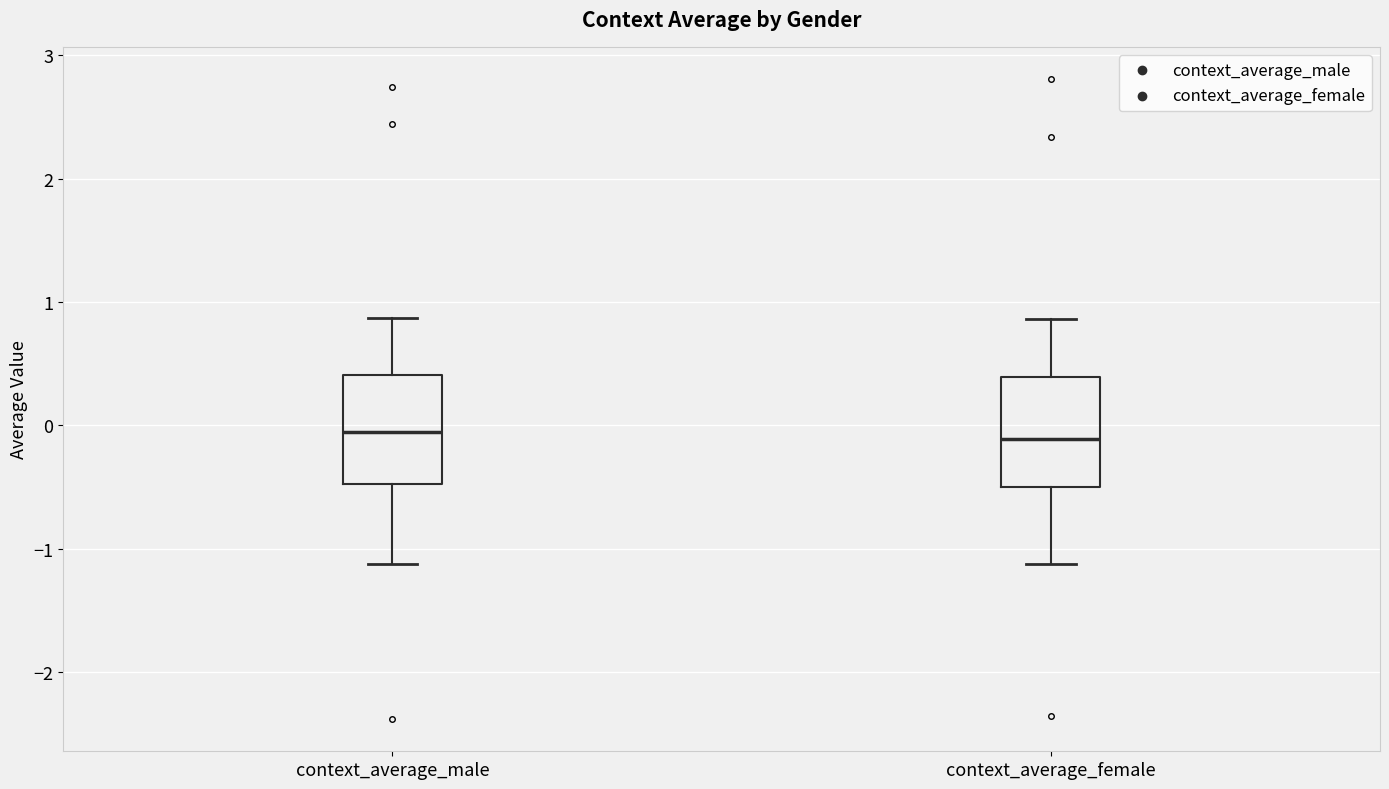

Reading left to right, read every box against the y-axis: the position of its median line, the range the box covers, and the ends of its whiskers. The values are not printed on the chart, so give them approximately, as read against the axis.

context_average_male: median -0.1, box -0.5 to 0.4, whiskers -1.1 to 0.9
context_average_female: median -0.1, box -0.5 to 0.4, whiskers -1.1 to 0.9